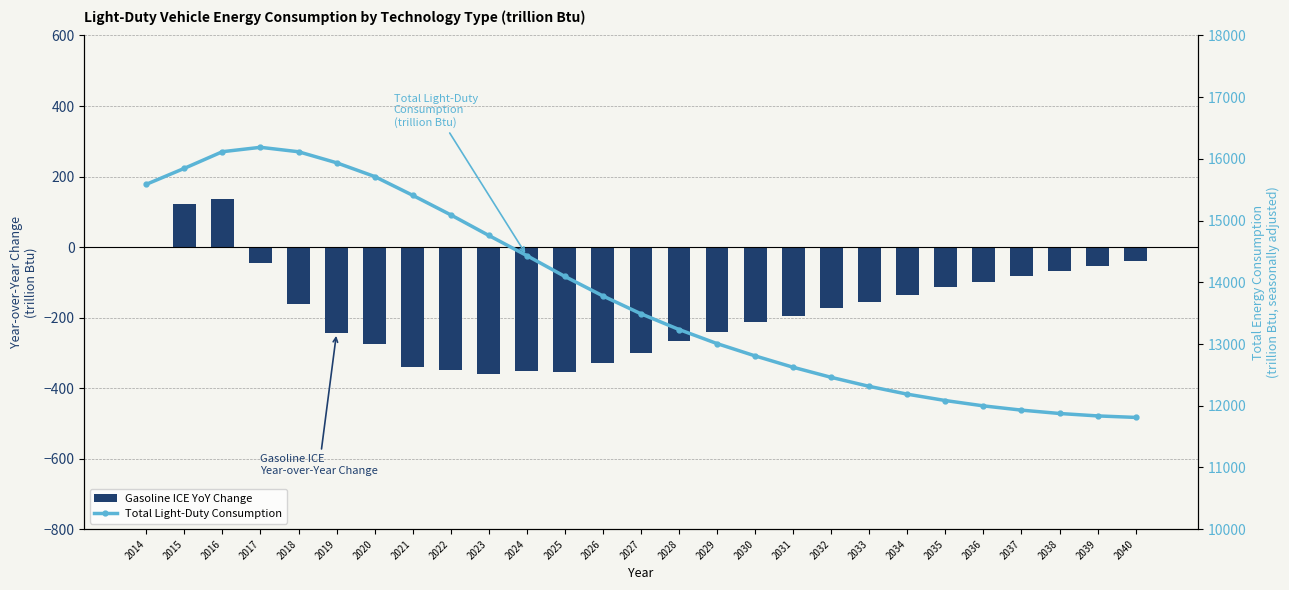

Which has a higher value, 2021 or 2027?

2027